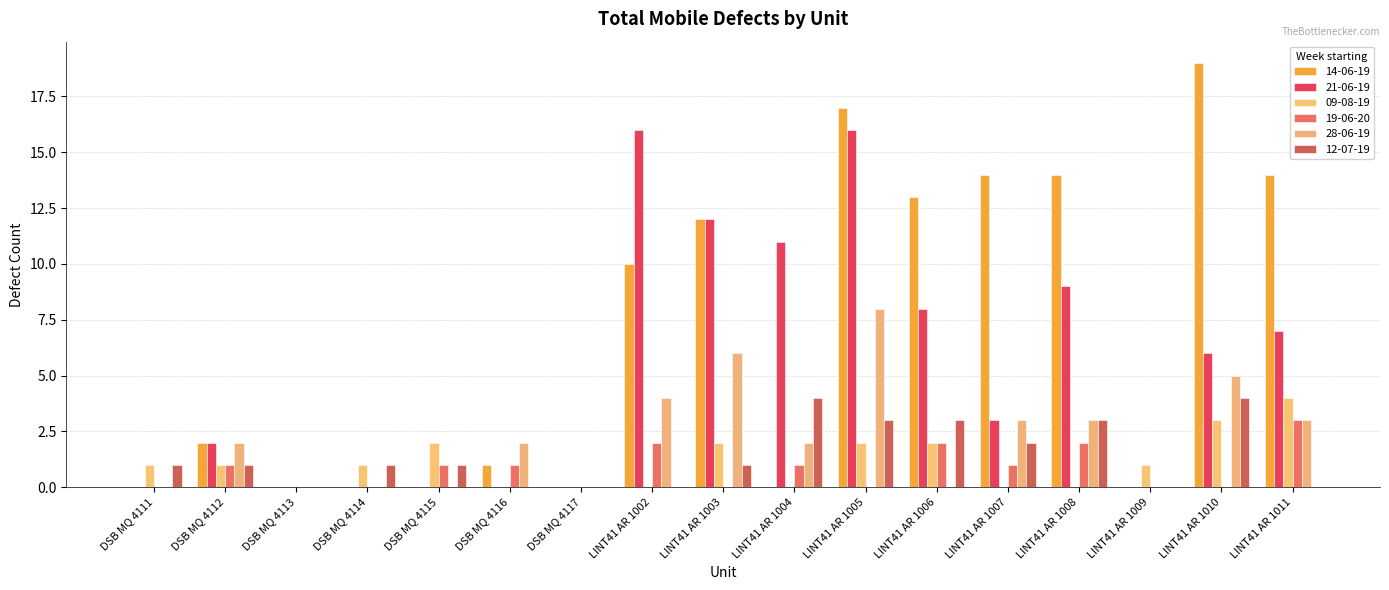

Reading left to right, extract all data points from this chart.

14-06-19: DSB MQ 4111=0	DSB MQ 4112=2	DSB MQ 4113=0	DSB MQ 4114=0	DSB MQ 4115=0	DSB MQ 4116=1	DSB MQ 4117=0	LINT41 AR 1002=10	LINT41 AR 1003=12	LINT41 AR 1004=0	LINT41 AR 1005=17	LINT41 AR 1006=13	LINT41 AR 1007=14	LINT41 AR 1008=14	LINT41 AR 1009=0	LINT41 AR 1010=19	LINT41 AR 1011=14
21-06-19: DSB MQ 4111=0	DSB MQ 4112=2	DSB MQ 4113=0	DSB MQ 4114=0	DSB MQ 4115=0	DSB MQ 4116=0	DSB MQ 4117=0	LINT41 AR 1002=16	LINT41 AR 1003=12	LINT41 AR 1004=11	LINT41 AR 1005=16	LINT41 AR 1006=8	LINT41 AR 1007=3	LINT41 AR 1008=9	LINT41 AR 1009=0	LINT41 AR 1010=6	LINT41 AR 1011=7
09-08-19: DSB MQ 4111=1	DSB MQ 4112=1	DSB MQ 4113=0	DSB MQ 4114=1	DSB MQ 4115=2	DSB MQ 4116=0	DSB MQ 4117=0	LINT41 AR 1002=0	LINT41 AR 1003=2	LINT41 AR 1004=0	LINT41 AR 1005=2	LINT41 AR 1006=2	LINT41 AR 1007=0	LINT41 AR 1008=0	LINT41 AR 1009=1	LINT41 AR 1010=3	LINT41 AR 1011=4
19-06-20: DSB MQ 4111=0	DSB MQ 4112=1	DSB MQ 4113=0	DSB MQ 4114=0	DSB MQ 4115=1	DSB MQ 4116=1	DSB MQ 4117=0	LINT41 AR 1002=2	LINT41 AR 1003=0	LINT41 AR 1004=1	LINT41 AR 1005=0	LINT41 AR 1006=2	LINT41 AR 1007=1	LINT41 AR 1008=2	LINT41 AR 1009=0	LINT41 AR 1010=0	LINT41 AR 1011=3
28-06-19: DSB MQ 4111=0	DSB MQ 4112=2	DSB MQ 4113=0	DSB MQ 4114=0	DSB MQ 4115=0	DSB MQ 4116=2	DSB MQ 4117=0	LINT41 AR 1002=4	LINT41 AR 1003=6	LINT41 AR 1004=2	LINT41 AR 1005=8	LINT41 AR 1006=0	LINT41 AR 1007=3	LINT41 AR 1008=3	LINT41 AR 1009=0	LINT41 AR 1010=5	LINT41 AR 1011=3
12-07-19: DSB MQ 4111=1	DSB MQ 4112=1	DSB MQ 4113=0	DSB MQ 4114=1	DSB MQ 4115=1	DSB MQ 4116=0	DSB MQ 4117=0	LINT41 AR 1002=0	LINT41 AR 1003=1	LINT41 AR 1004=4	LINT41 AR 1005=3	LINT41 AR 1006=3	LINT41 AR 1007=2	LINT41 AR 1008=3	LINT41 AR 1009=0	LINT41 AR 1010=4	LINT41 AR 1011=0